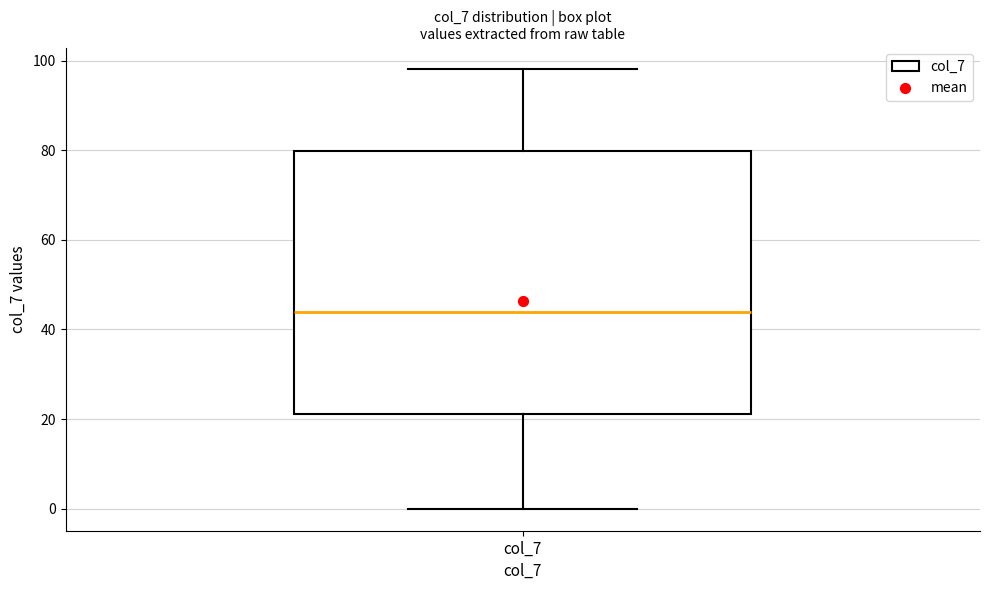

Read this box plot against the y-axis: the position of the median line, the range covered by the box, and the ends of both whiskers. The values are not printed on the chart, so give them approximately, as read against the axis.

median 44, box 22 to 80, whiskers 0 to 98